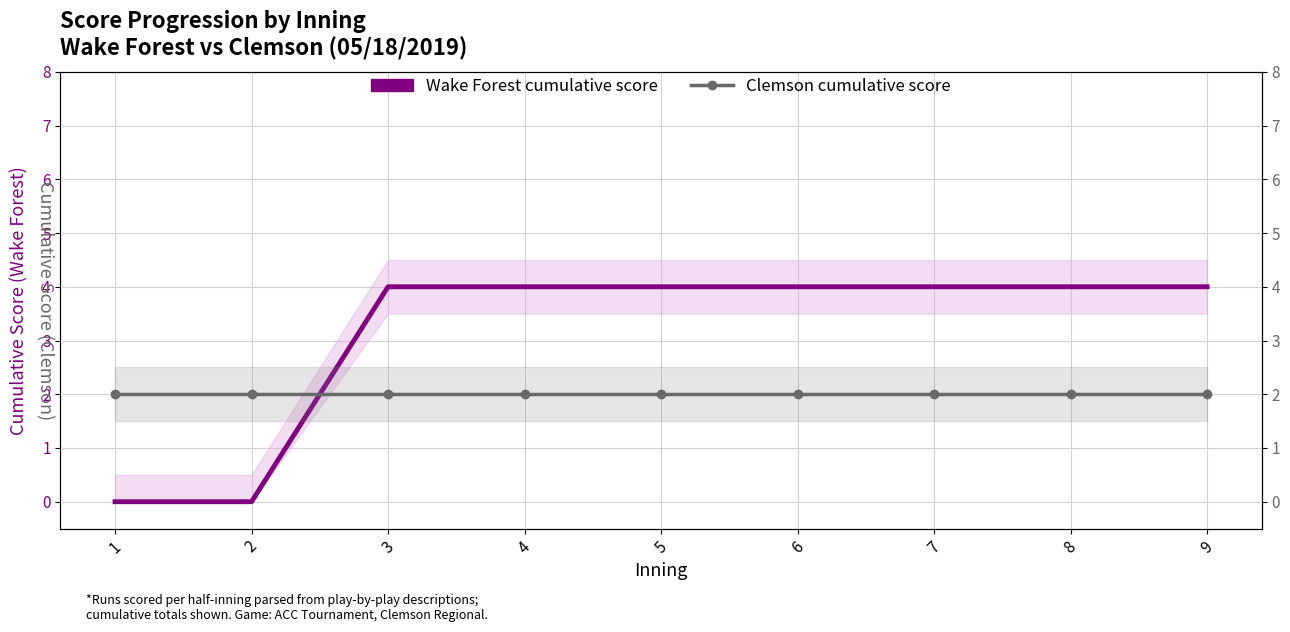

The value of Clemson cumulative score at 5 is 2. True or false?

True